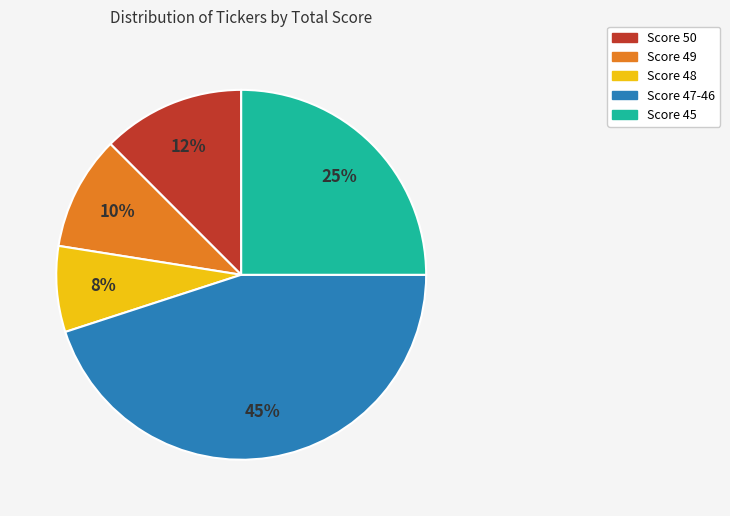

Does any single category account for the majority?

No